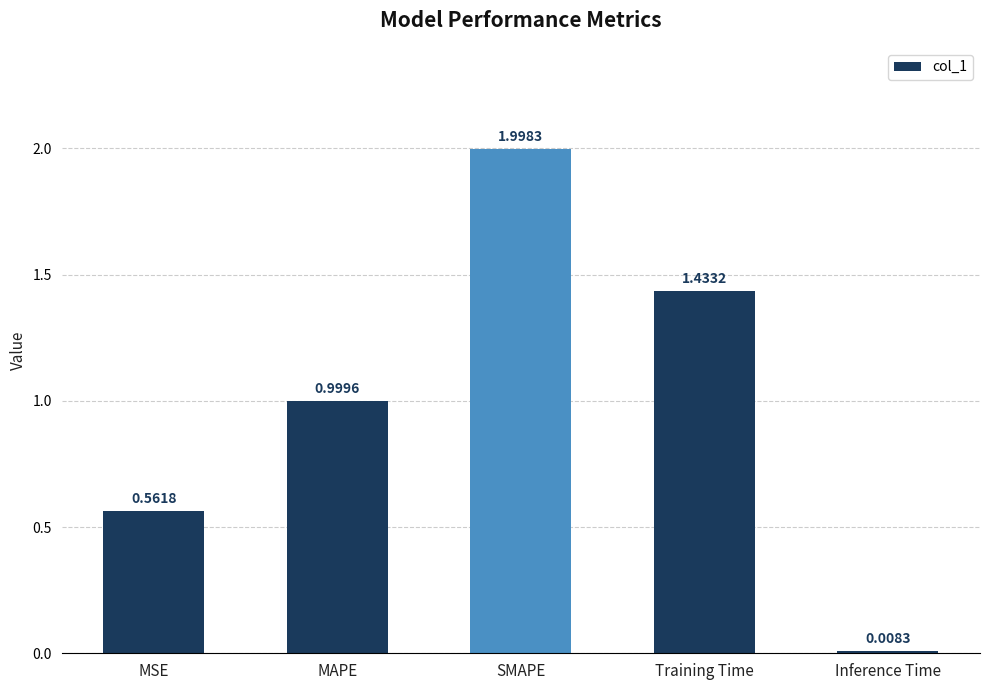

What is the sum of all values?

5.0